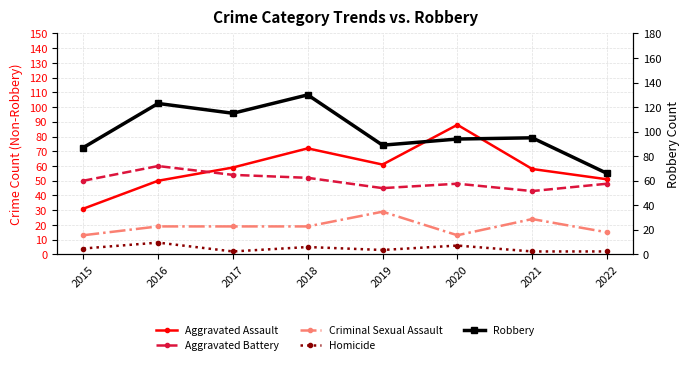

Is it true that Homicide equals 3 at 2016?

False